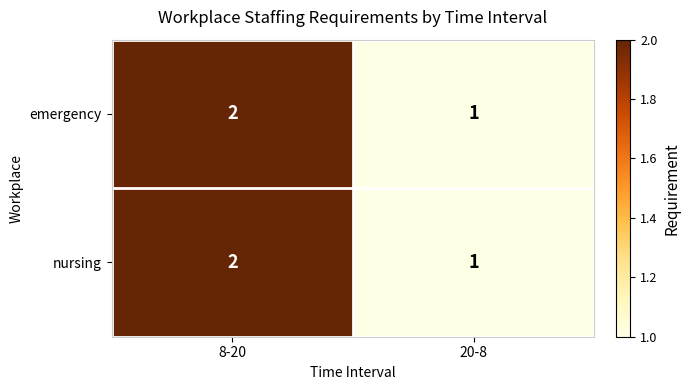

Reading left to right, what are all the values shown in this chart?

emergency: 2	1
nursing: 2	1